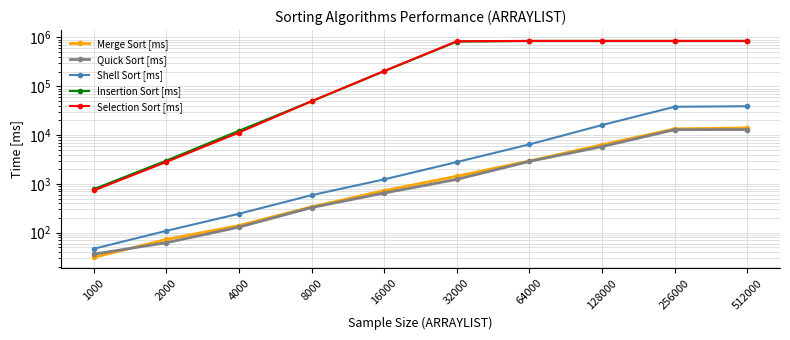

What is the sum of all Quick Sort [ms] values?

37079.0